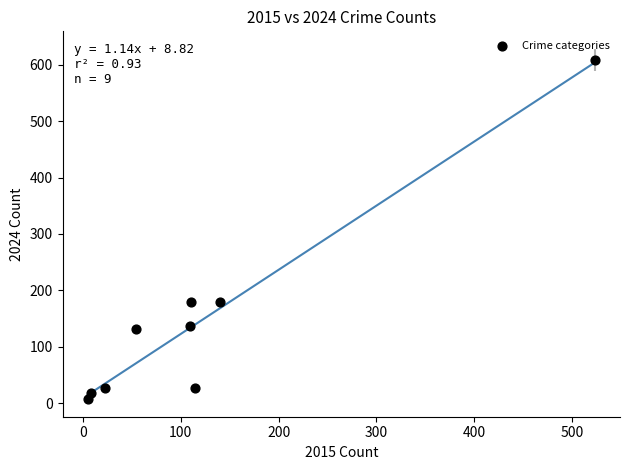

What is the average Y value?

146